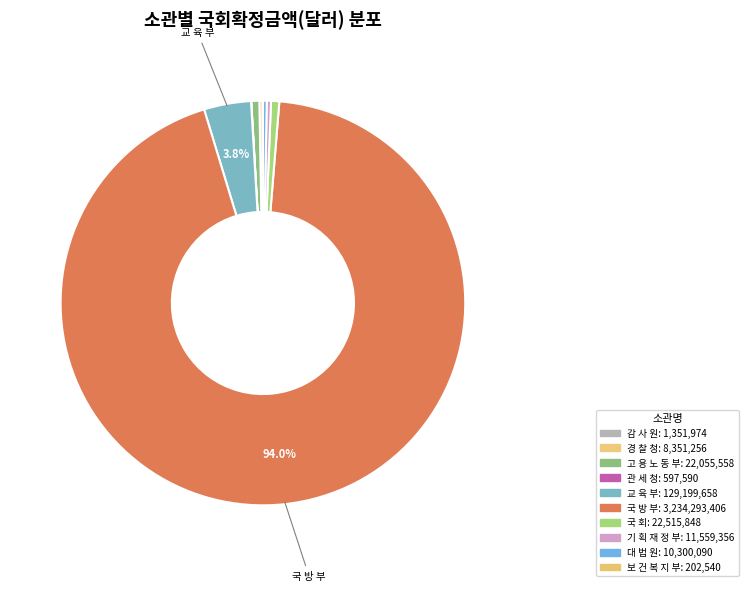

How much of the chart is everything except 고 용 노 동 부?

99.4%